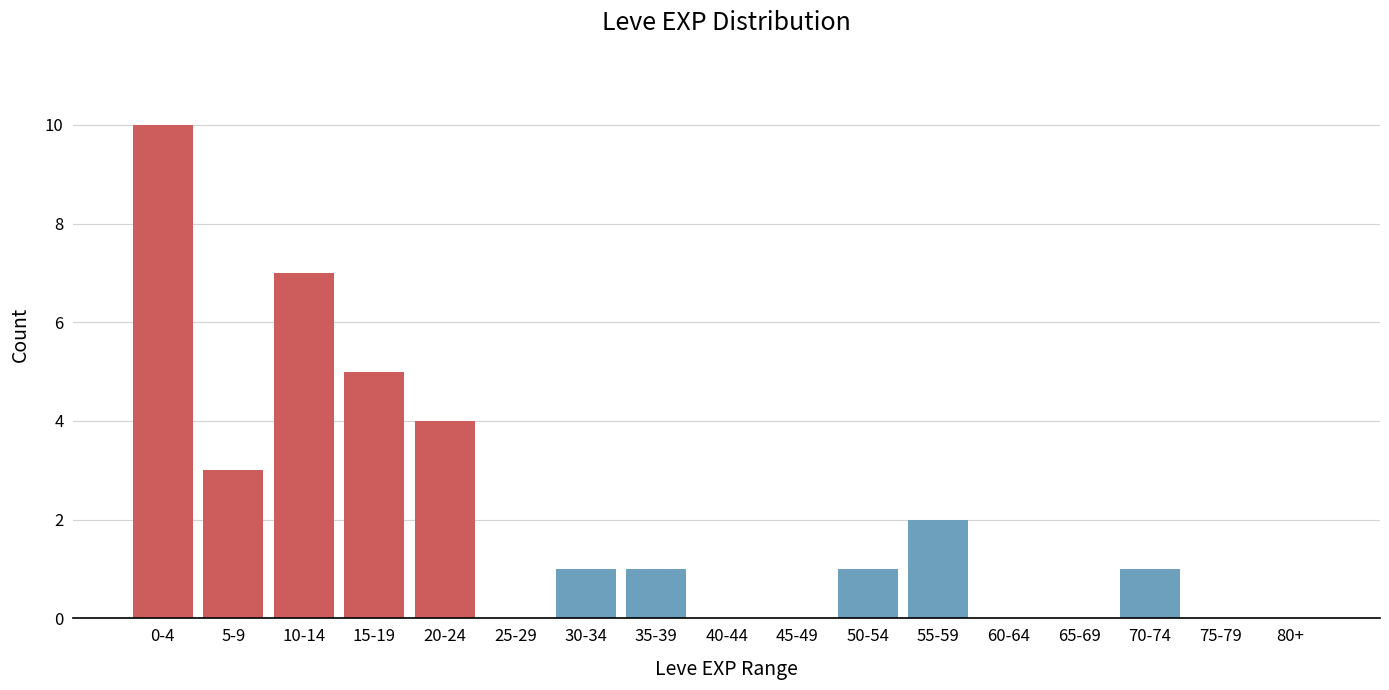

Reading left to right, extract all data points from this chart.

0-4=10	5-9=3	10-14=7	15-19=5	20-24=4	25-29=0	30-34=1	35-39=1	40-44=0	45-49=0	50-54=1	55-59=2	60-64=0	65-69=0	70-74=1	75-79=0	80+=0